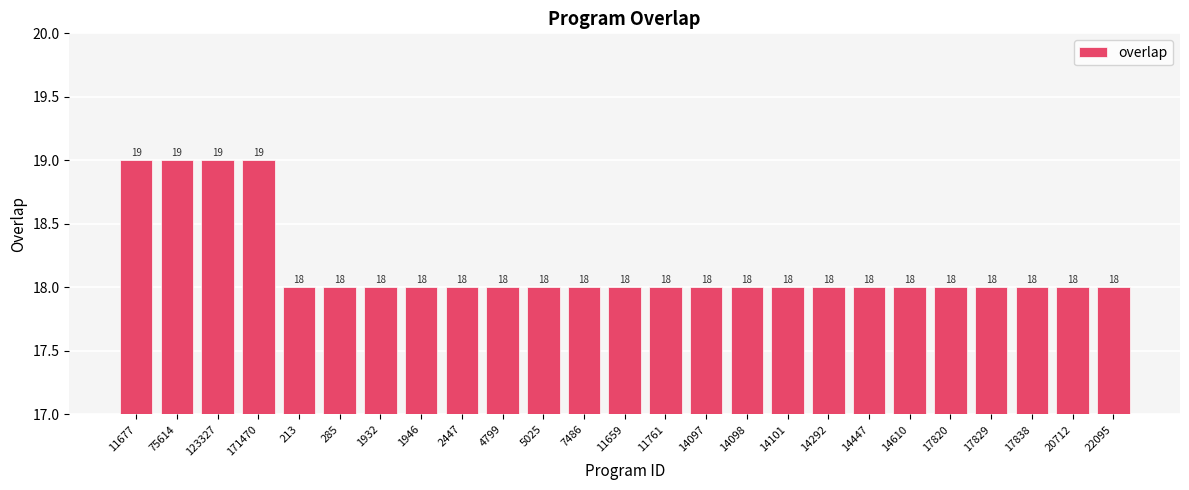

Does the chart contain stacked bars?

No